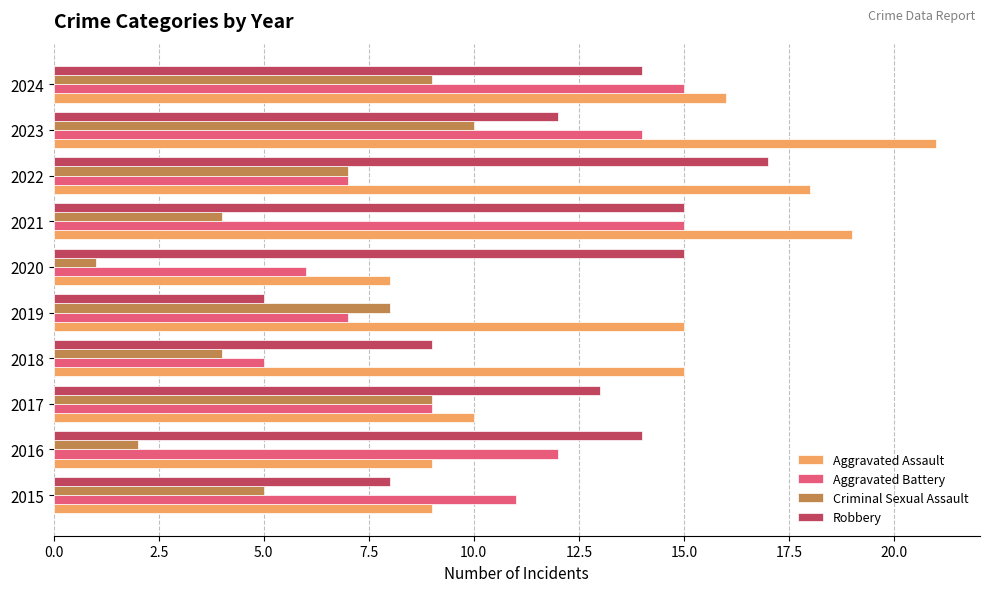

What is the average value of the Aggravated Assault series?

14